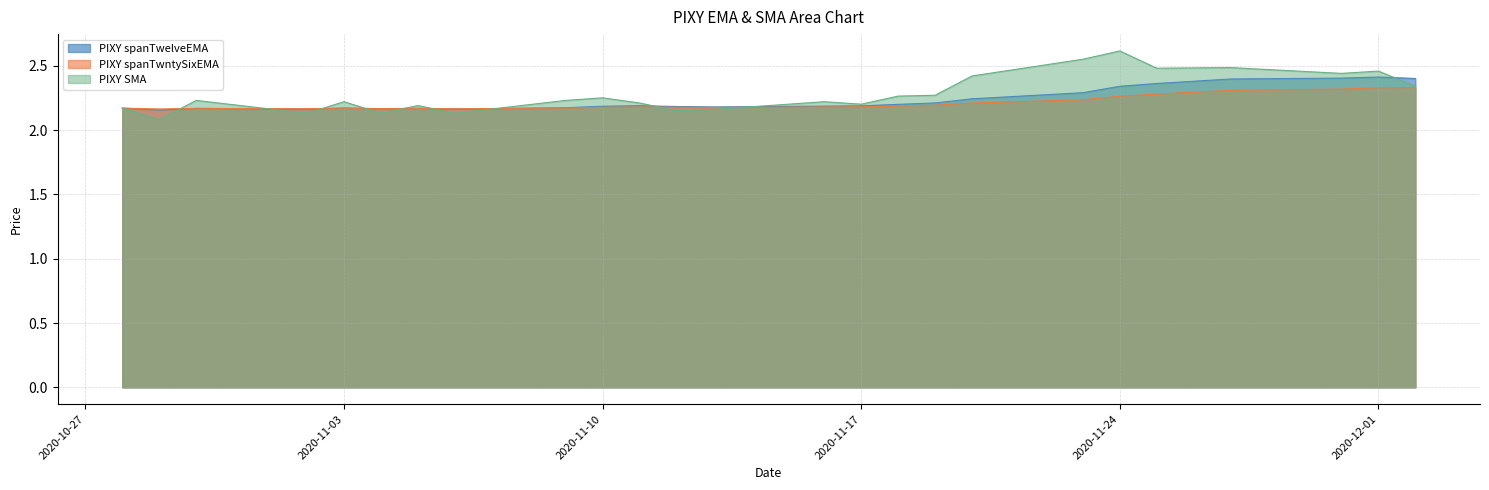

Which has a higher value, 2020-12-02 or 2020-11-09?

2020-12-02